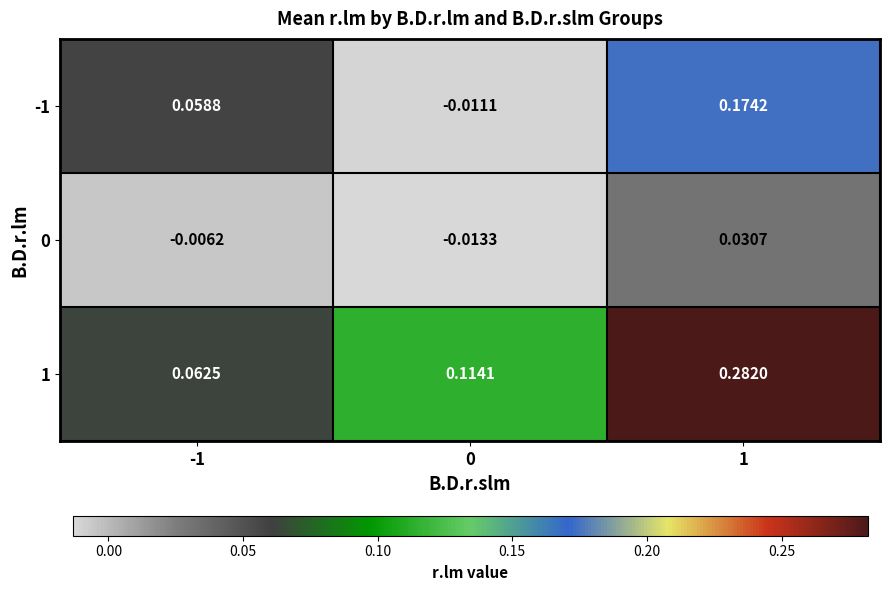

Is the value of 0 at 1 greater than the value of -1 at 1?

No